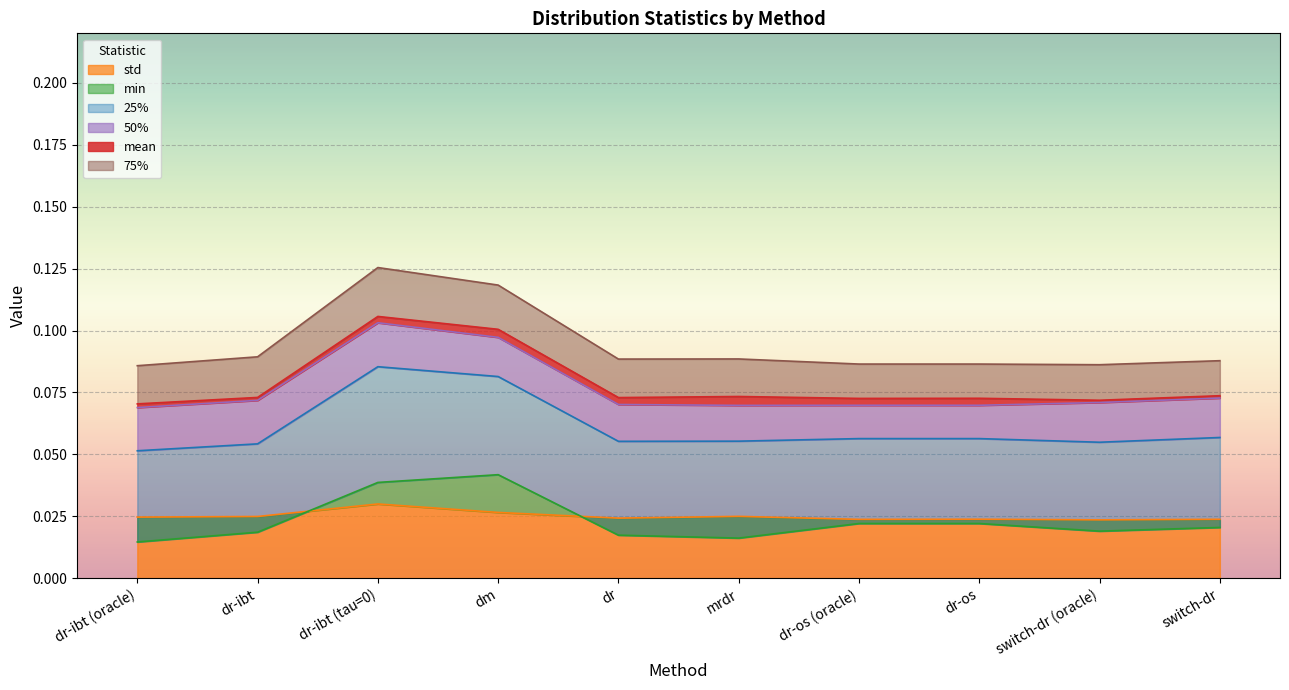

Reading left to right, extract all data points from this chart.

mean: dr-ibt (oracle)=0.1	dr-ibt=0.1	dr-ibt (tau=0)=0.1	dm=0.1	dr=0.1	mrdr=0.1	dr-os (oracle)=0.1	dr-os=0.1	switch-dr (oracle)=0.1	switch-dr=0.1
std: dr-ibt (oracle)=0.0	dr-ibt=0.0	dr-ibt (tau=0)=0.0	dm=0.0	dr=0.0	mrdr=0.0	dr-os (oracle)=0.0	dr-os=0.0	switch-dr (oracle)=0.0	switch-dr=0.0
min: dr-ibt (oracle)=0.0	dr-ibt=0.0	dr-ibt (tau=0)=0.0	dm=0.0	dr=0.0	mrdr=0.0	dr-os (oracle)=0.0	dr-os=0.0	switch-dr (oracle)=0.0	switch-dr=0.0
25%: dr-ibt (oracle)=0.1	dr-ibt=0.1	dr-ibt (tau=0)=0.1	dm=0.1	dr=0.1	mrdr=0.1	dr-os (oracle)=0.1	dr-os=0.1	switch-dr (oracle)=0.1	switch-dr=0.1
50%: dr-ibt (oracle)=0.1	dr-ibt=0.1	dr-ibt (tau=0)=0.1	dm=0.1	dr=0.1	mrdr=0.1	dr-os (oracle)=0.1	dr-os=0.1	switch-dr (oracle)=0.1	switch-dr=0.1
75%: dr-ibt (oracle)=0.1	dr-ibt=0.1	dr-ibt (tau=0)=0.1	dm=0.1	dr=0.1	mrdr=0.1	dr-os (oracle)=0.1	dr-os=0.1	switch-dr (oracle)=0.1	switch-dr=0.1